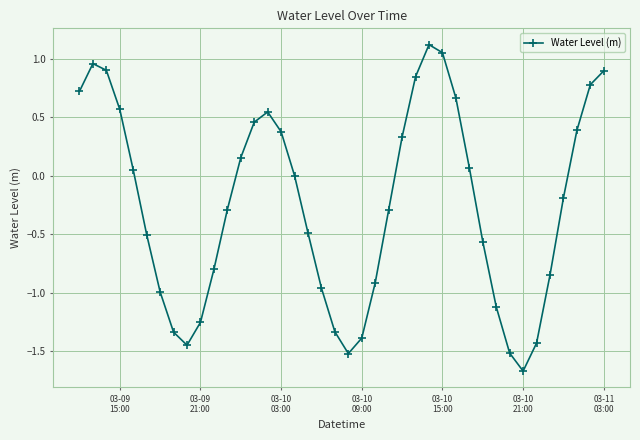

What is the value of the 32nd point from the left?

-1.1